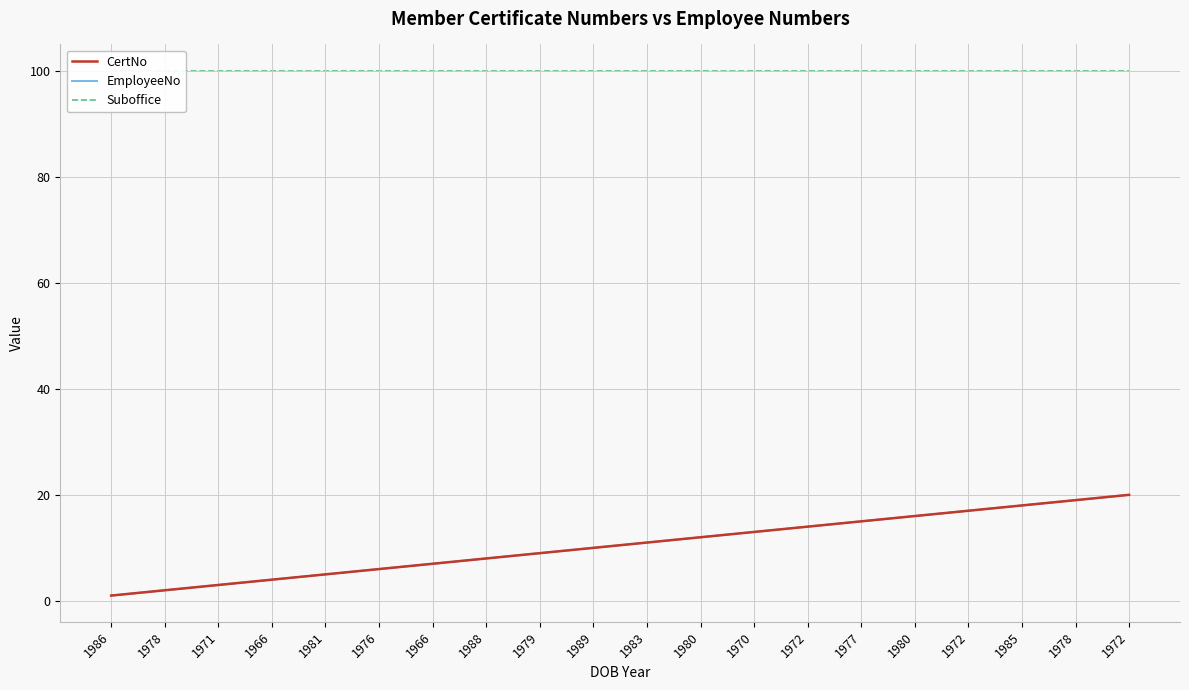

What is the maximum value for Suboffice?

100